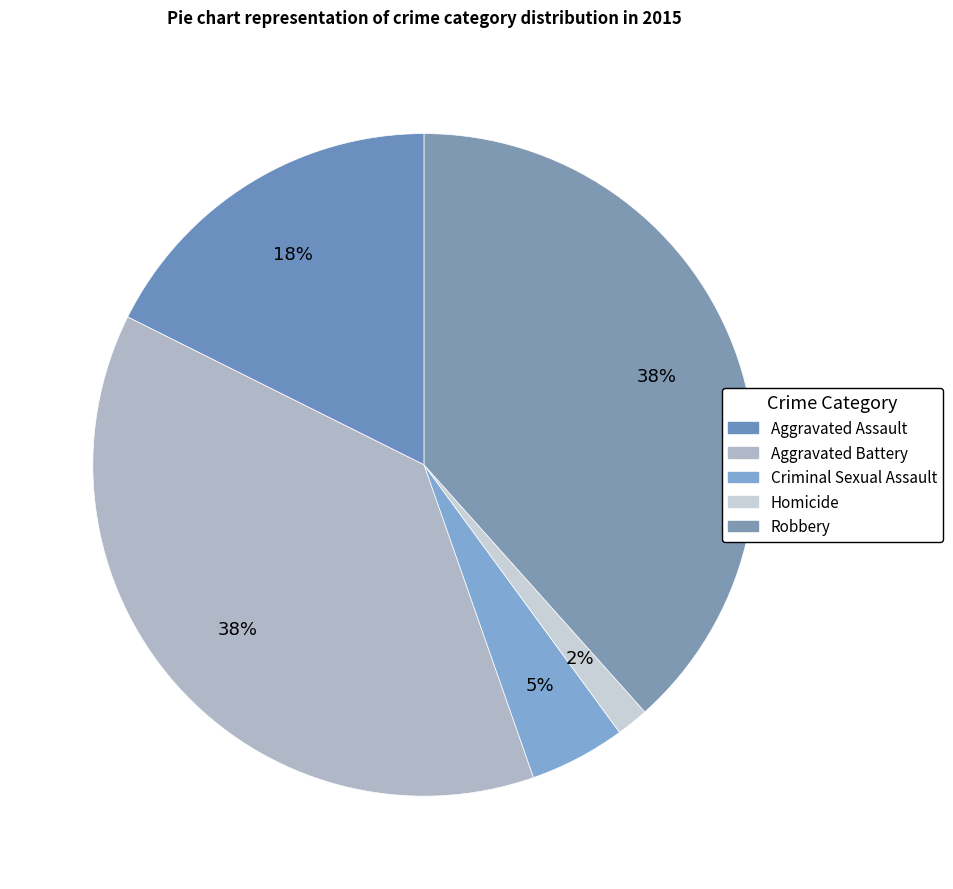

True or false: Homicide accounts for 1% of the total.

False